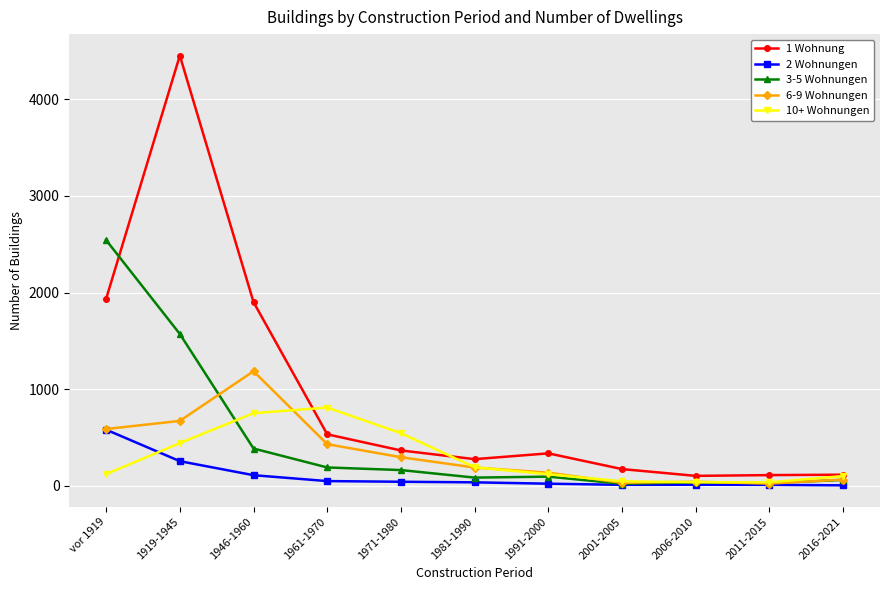

True or false: 1 Wohnung and 6-9 Wohnungen cross at least once.

False